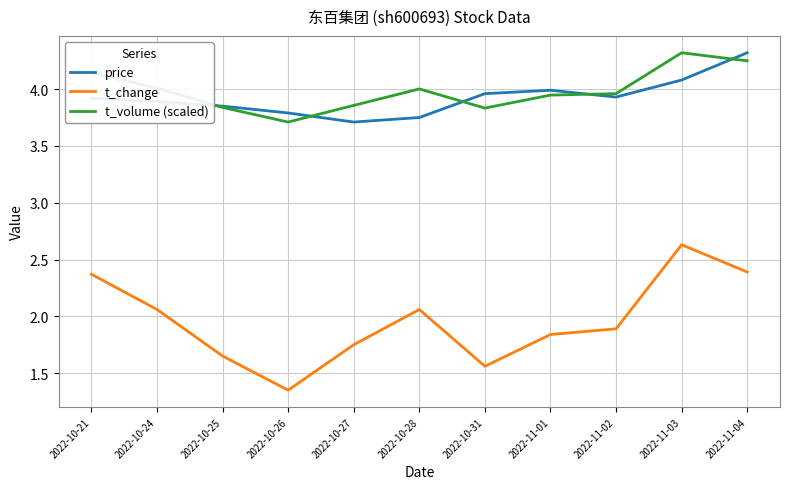

What is the difference between the maximum and minimum values in the t_change series?

1.3